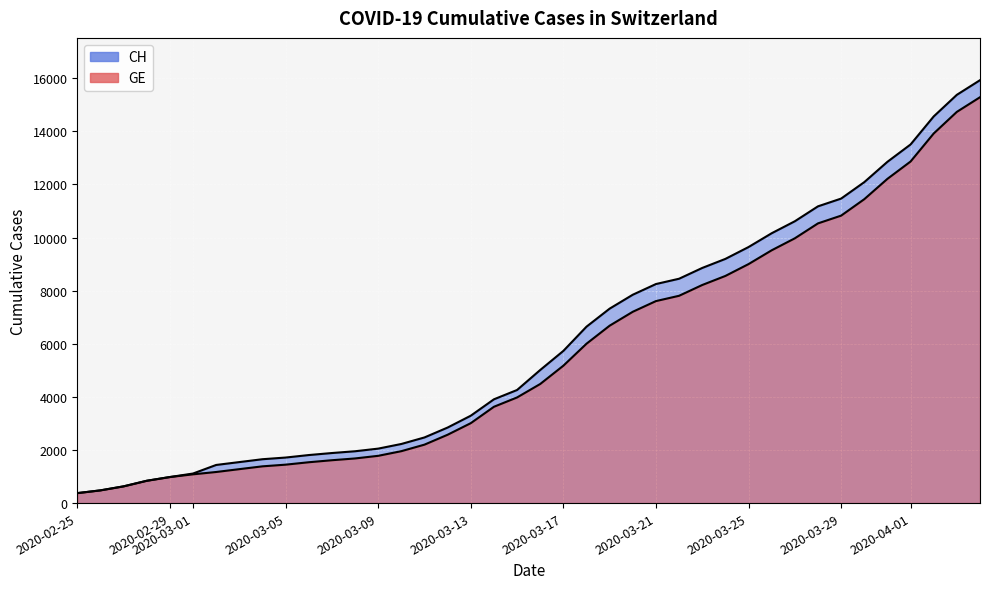

List the series in order of their peak value, highest first.

CH, GE